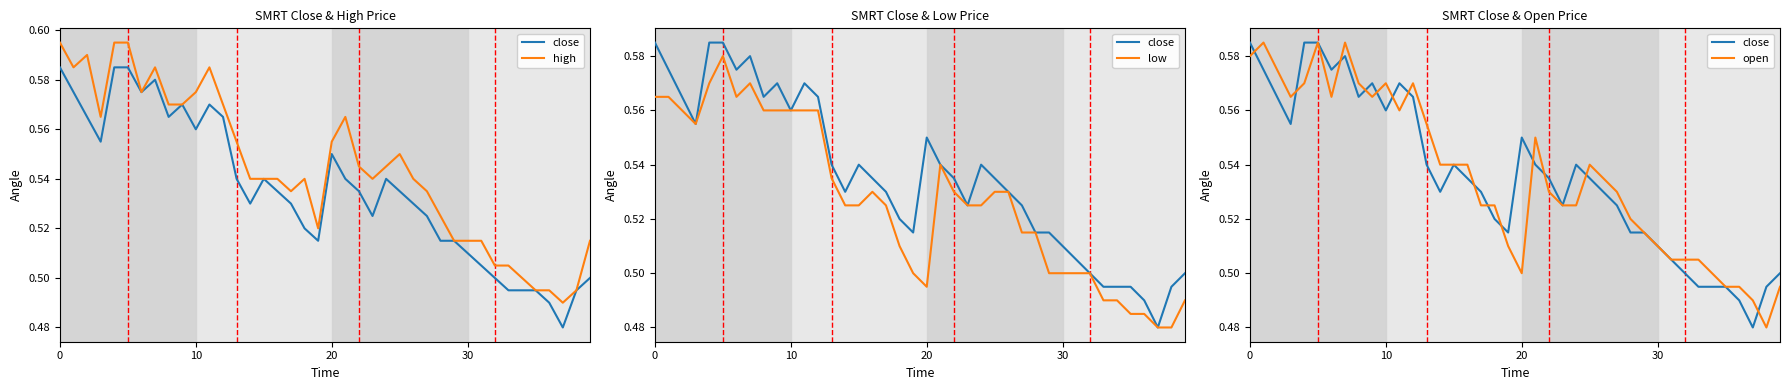

What is the sum of the low values at 30 and 6?

1.1